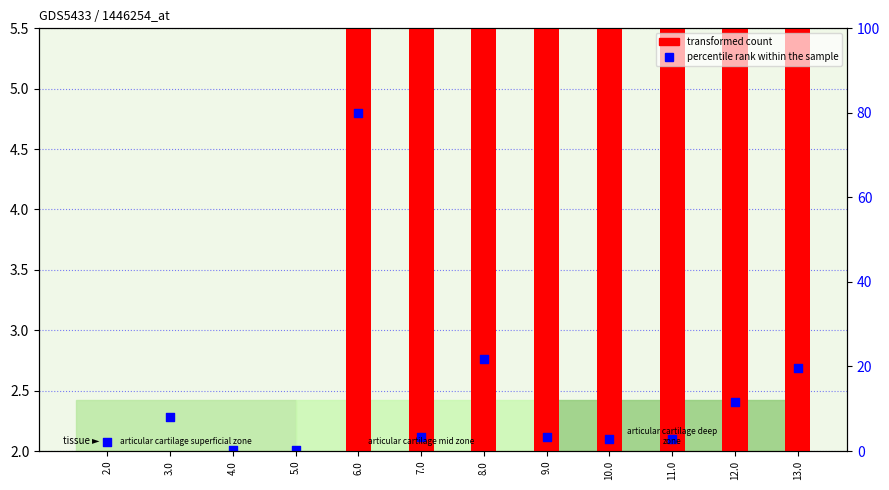

At how many categories does at least one series exceed 12?

8